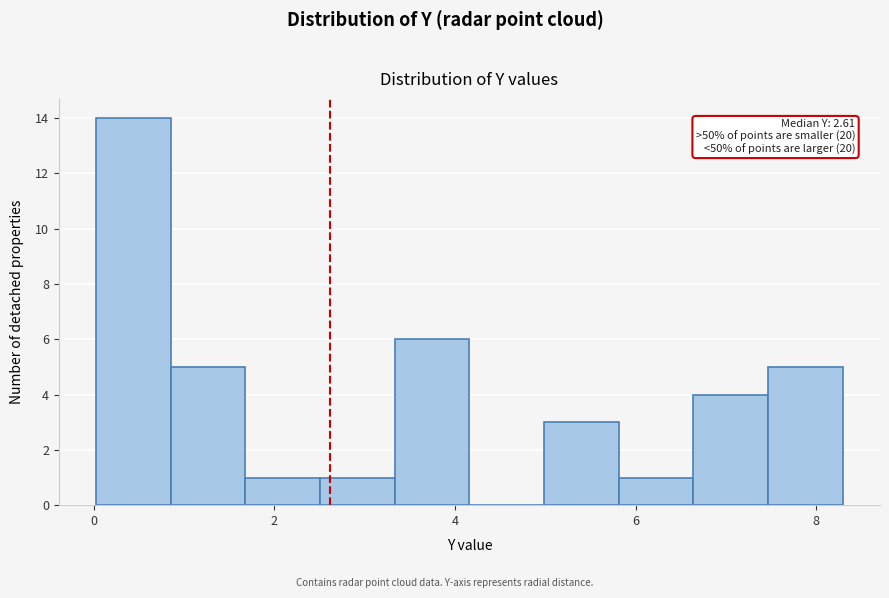

Which range on the x-axis has the tallest bar?

0.0 to 0.8